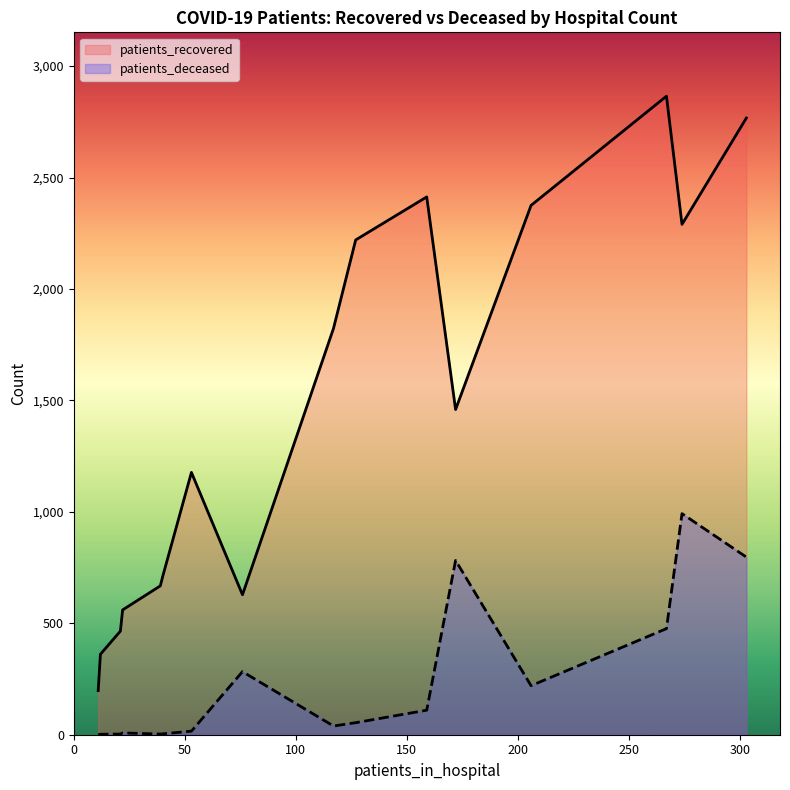

What is the maximum value for patients_recovered?

2865